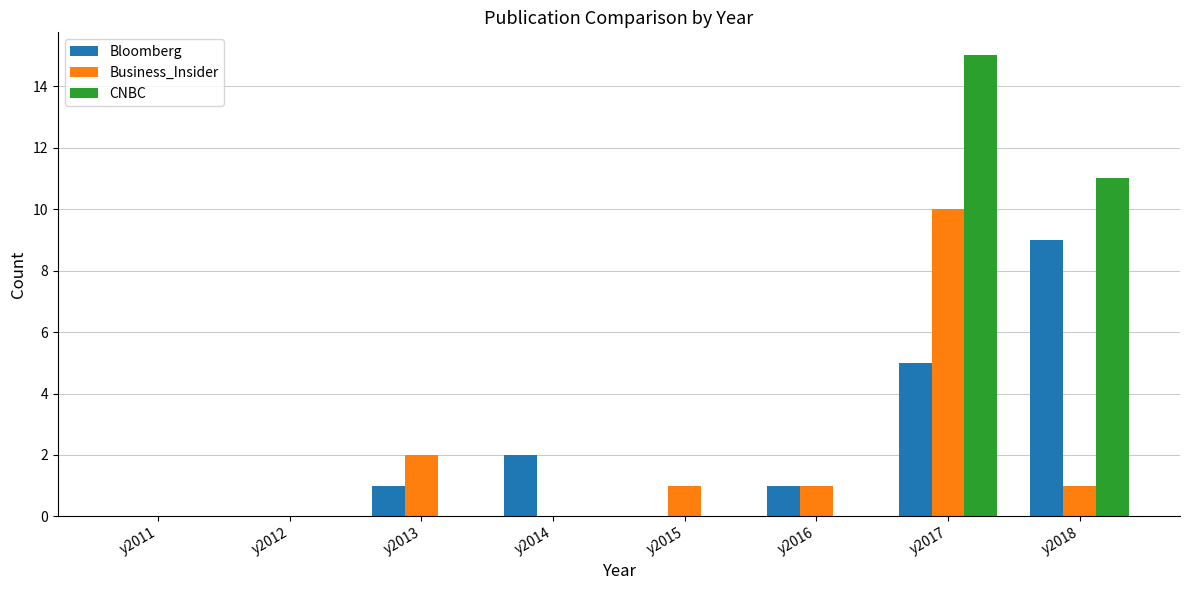

At which label does Bloomberg reach its peak?

y2018